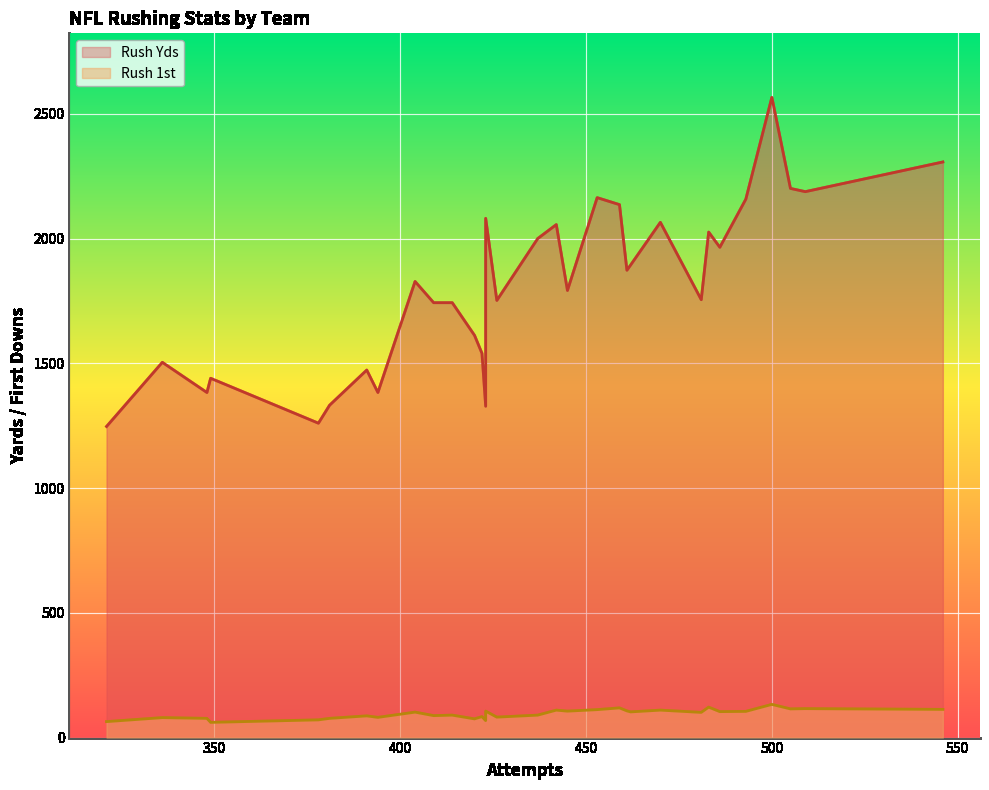

Which series changed the most between Buccaneers and Chargers?

Rush Yds